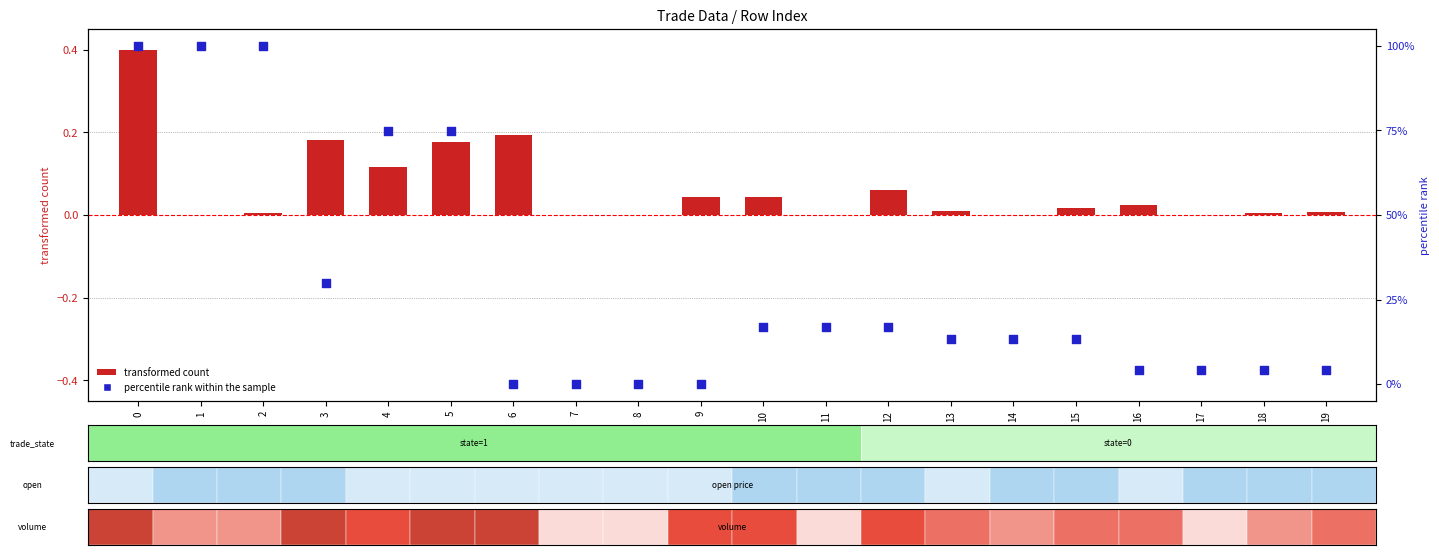

Which series has the widest spread of Y values?

percentile rank within the sample